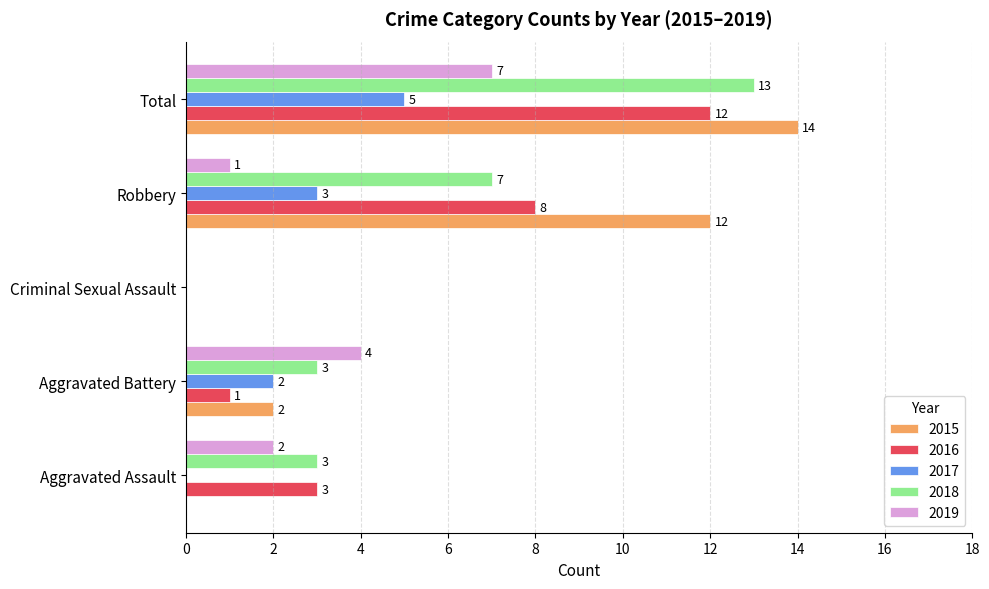

Count the 2018 values in the range 3 to 7.

3